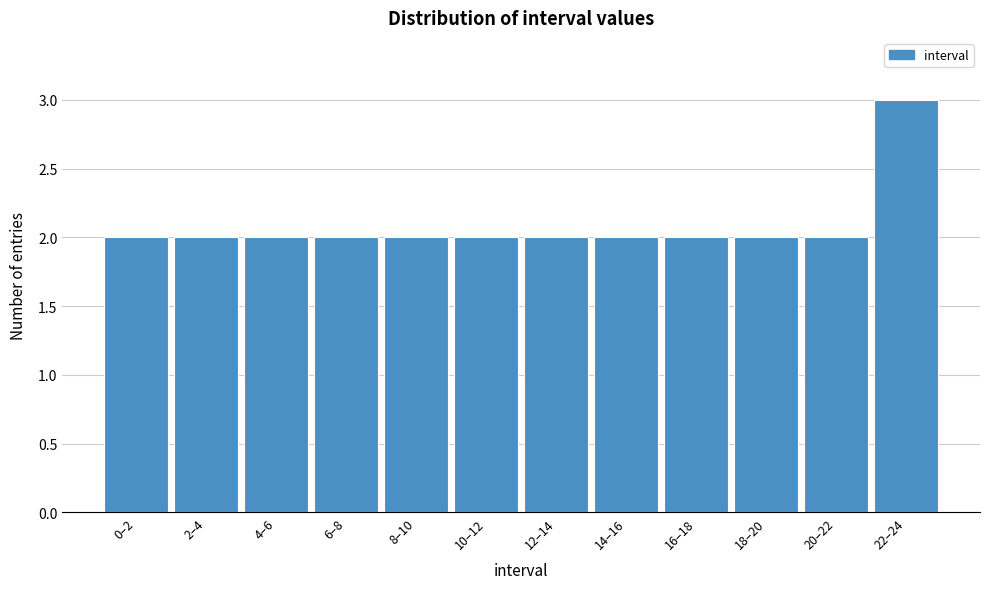

Reading left to right, list all the values displayed in this chart.

0–2=2	2–4=2	4–6=2	6–8=2	8–10=2	10–12=2	12–14=2	14–16=2	16–18=2	18–20=2	20–22=2	22–24=3